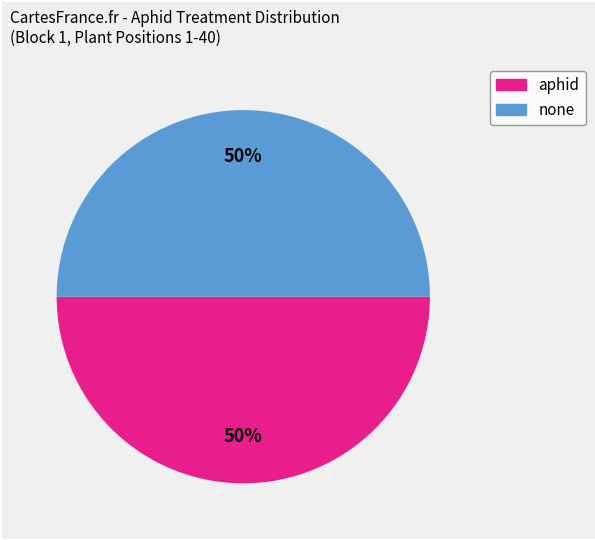

To the nearest percent, what is the average slice percentage?

50%